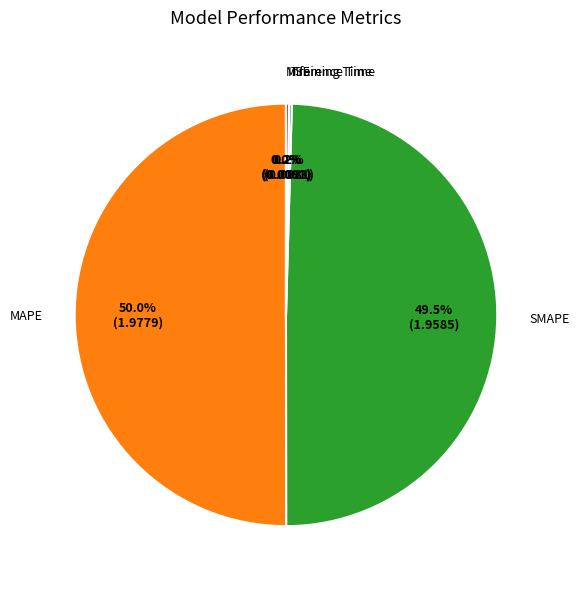

Do SMAPE and MAPE together represent more than half of the pie?

Yes